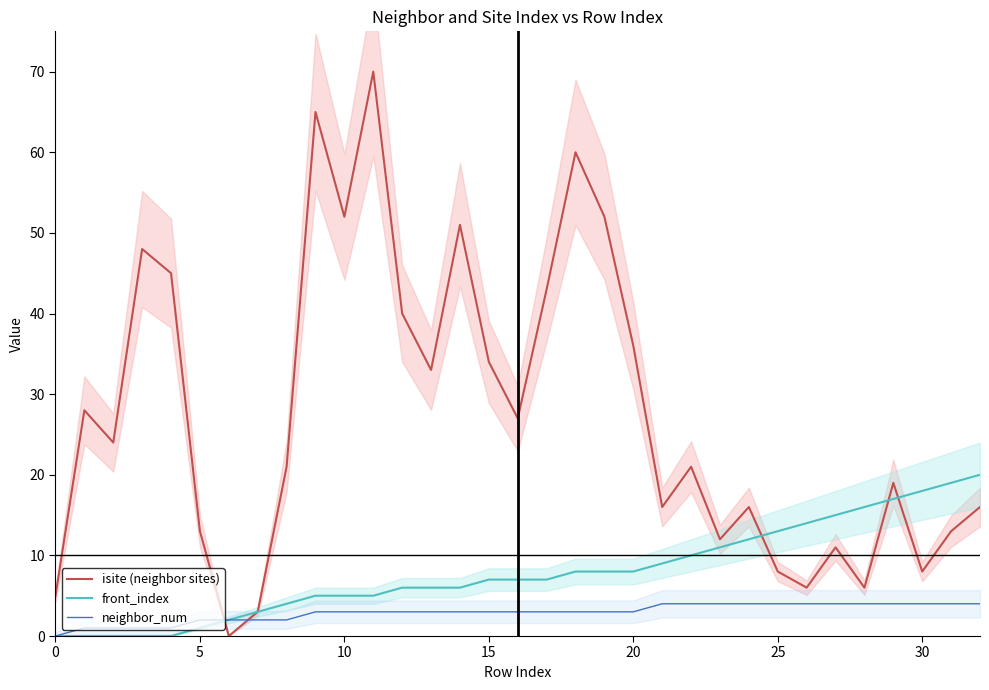

What is the sum of all neighbor_num values?

96